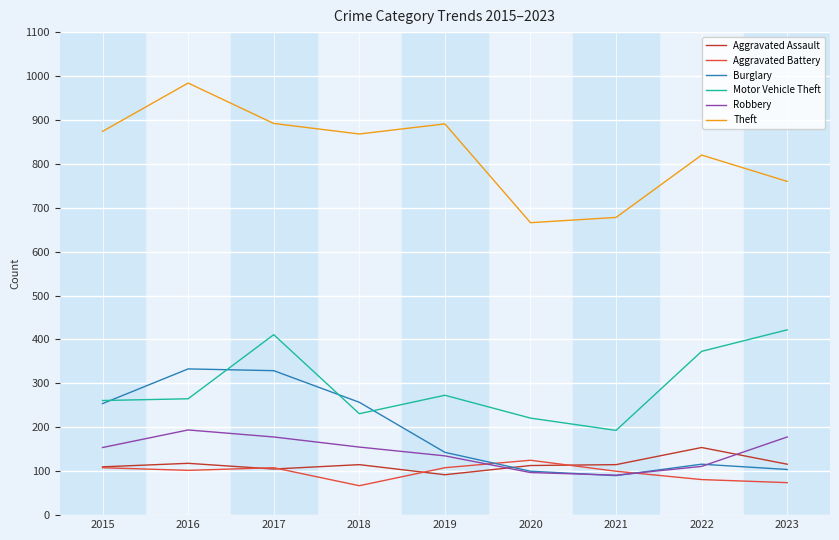

Which series ends up on top after the final intersection of Robbery and Aggravated Assault?

Robbery